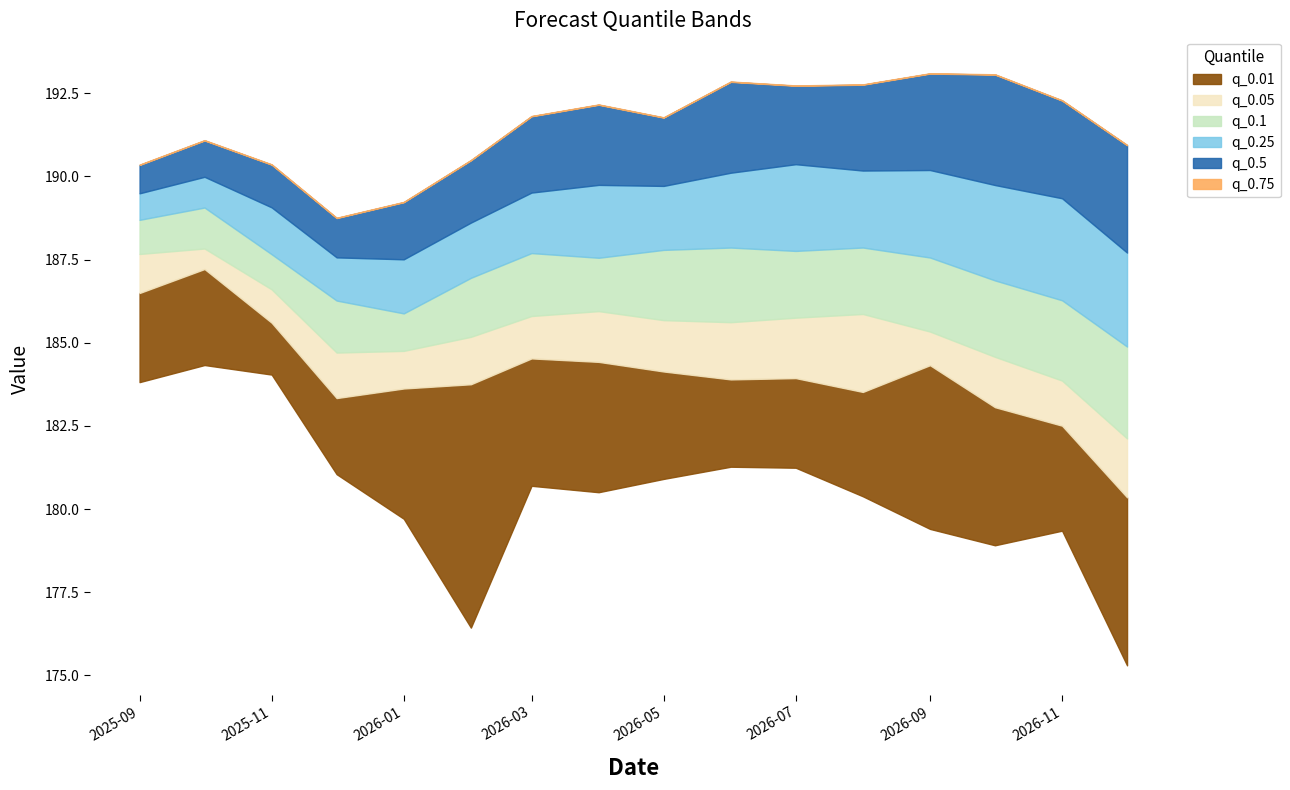

How many values in the q_0.1 series exceed 185?

11